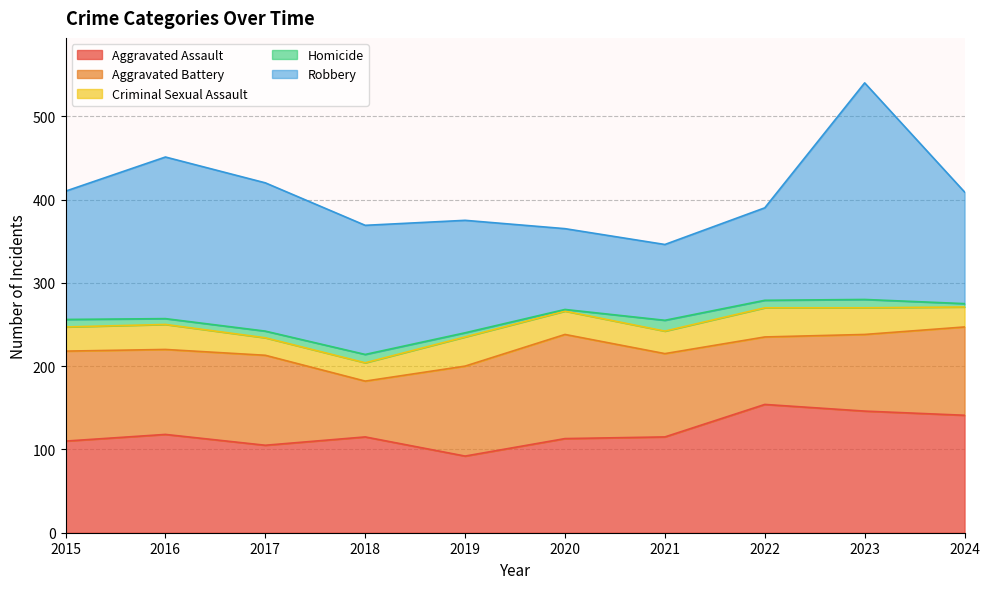

Between which two adjacent categories do Robbery and Aggravated Assault first intersect?

2019 and 2020